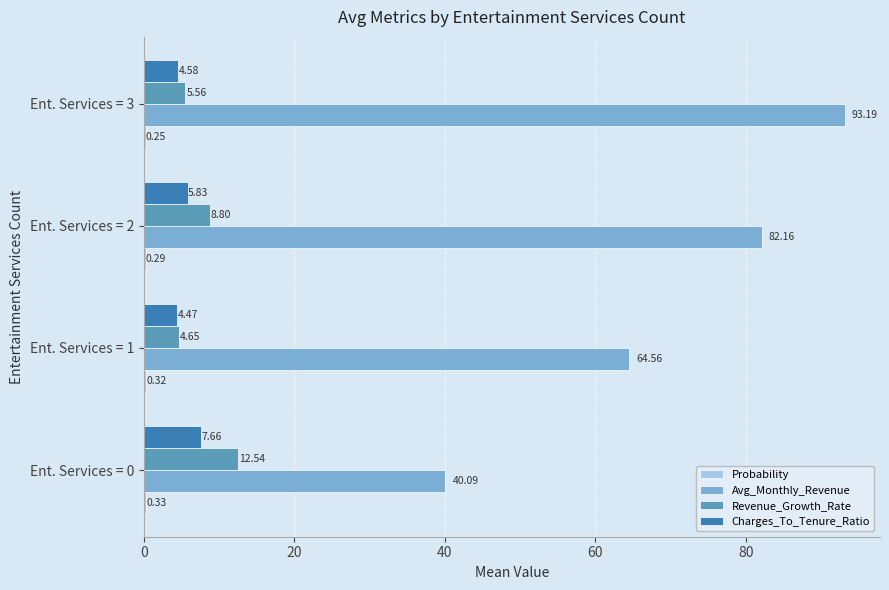

What is the average value of the Avg_Monthly_Revenue series?

70.0